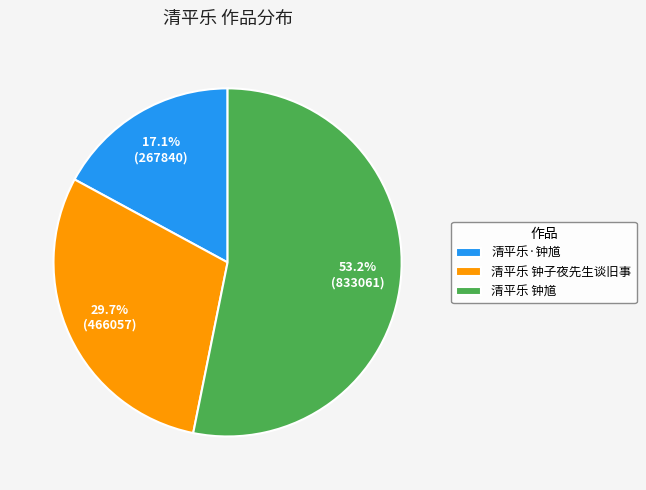

What percentage is NOT represented by 清平乐 钟馗?

46.8%